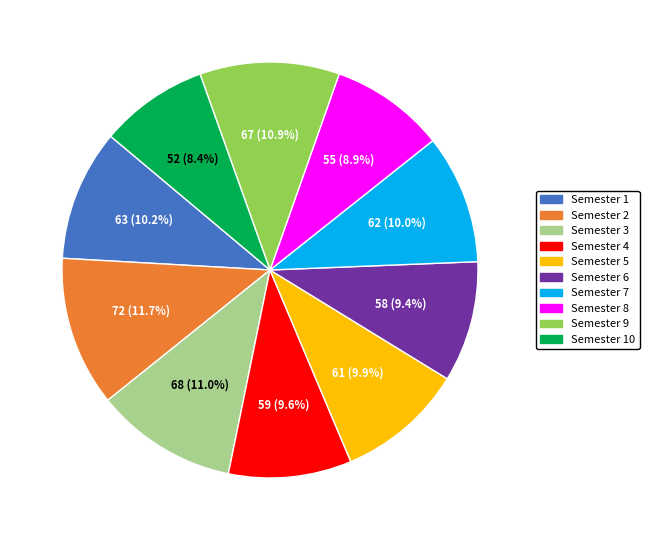

Between Semester 3 and Semester 6, which is larger?

Semester 3